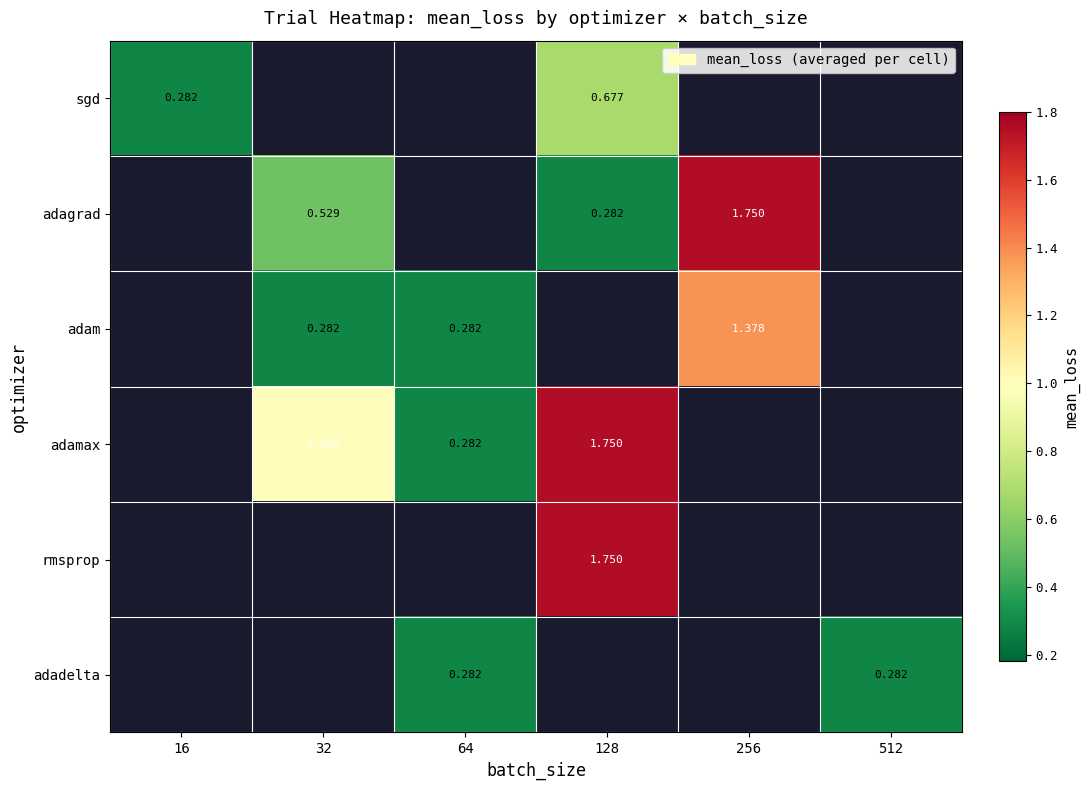

Which category has the lowest value across all series?

128